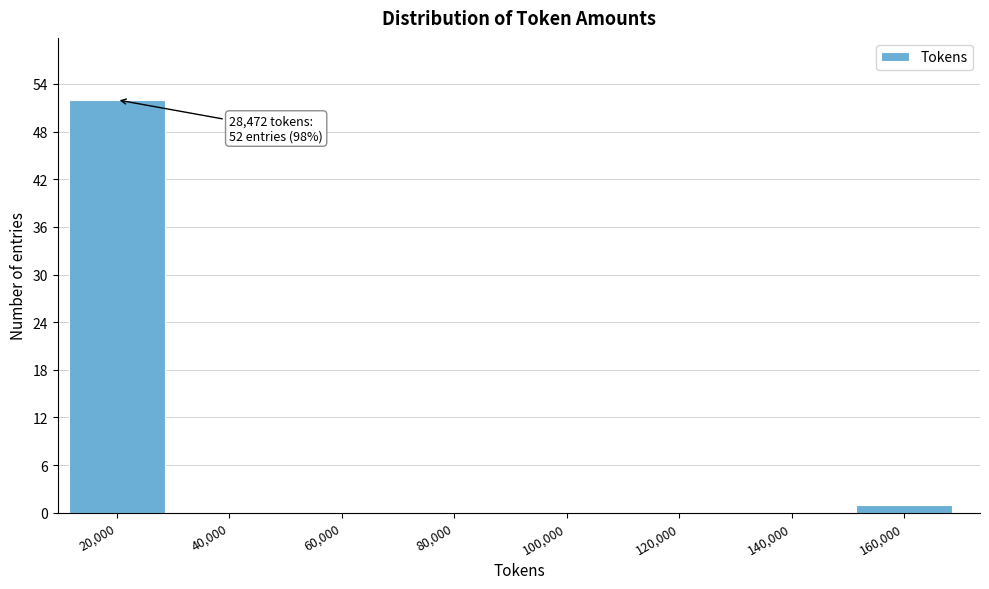

Reading right to left, what are all the values shown in this chart?

160,000=1	140,000=0	120,000=0	100,000=0	80,000=0	60,000=0	40,000=0	20,000=52